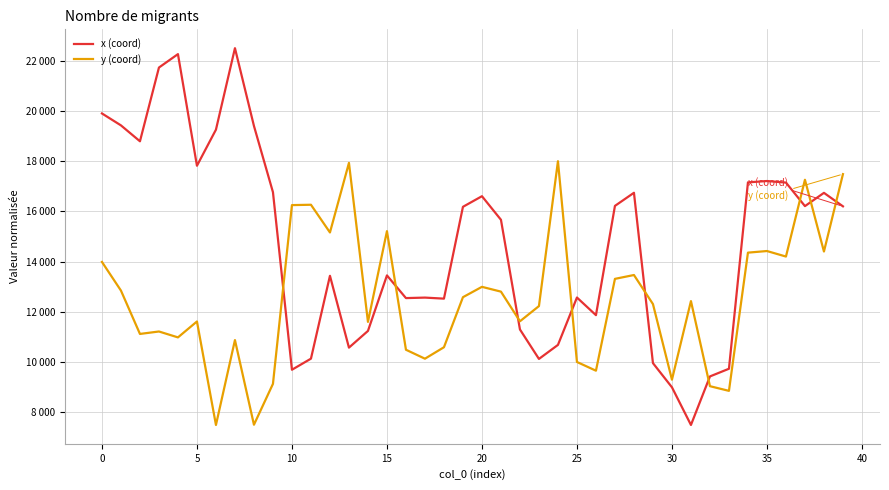

Does the chart display data point markers on the line(s)?

No